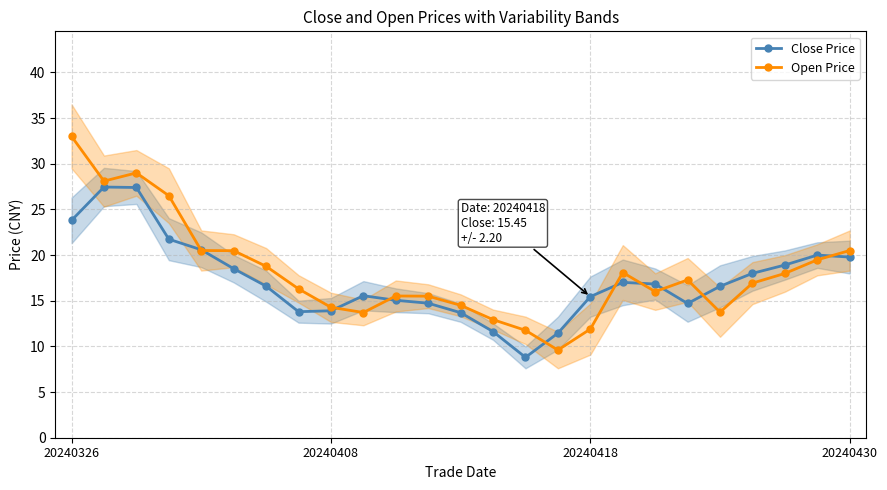

What is the minimum value for Close Price?

8.8